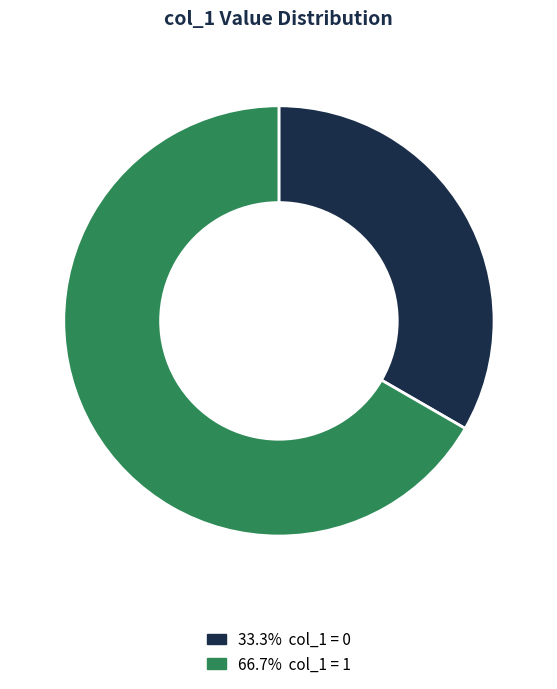

Is there any slice that represents more than half of the pie?

Yes